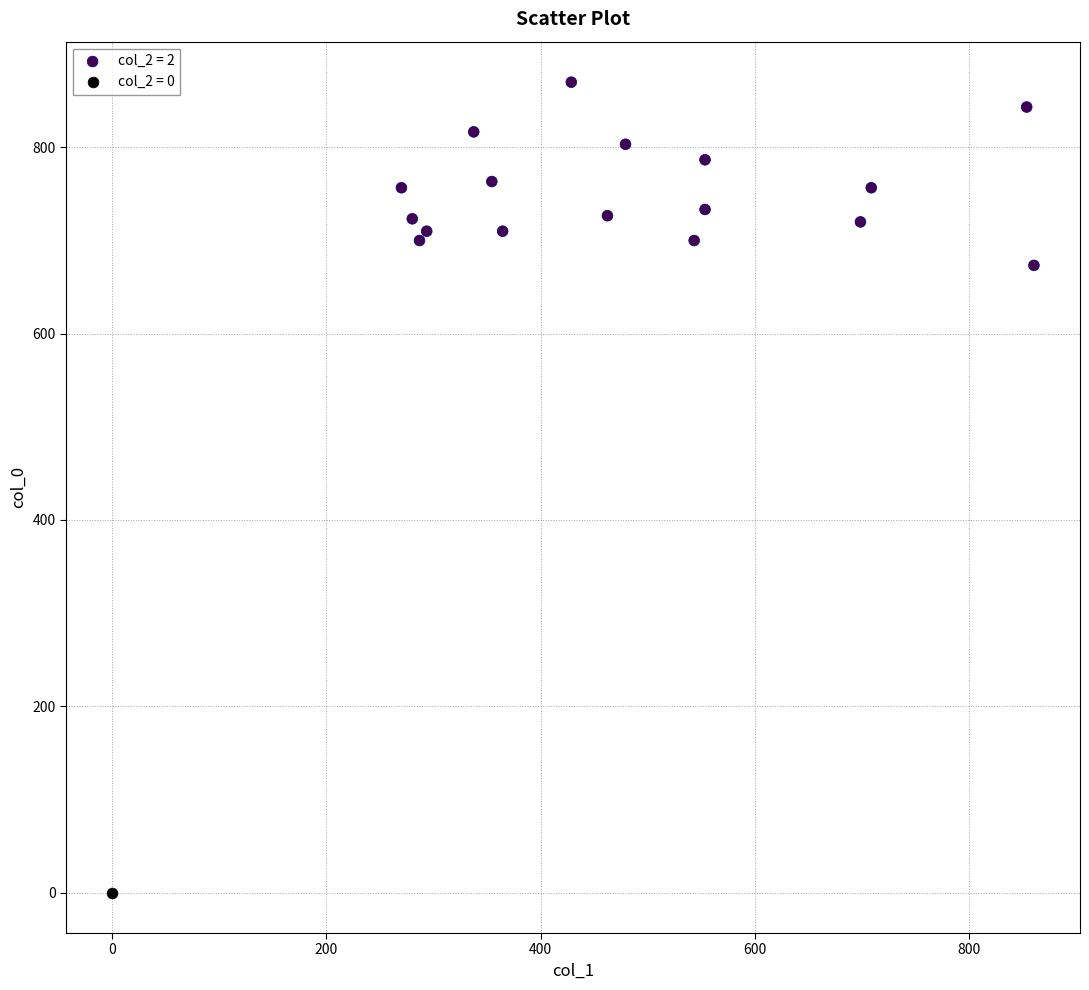

Which series contains the lowest Y value?

col_2 = 0